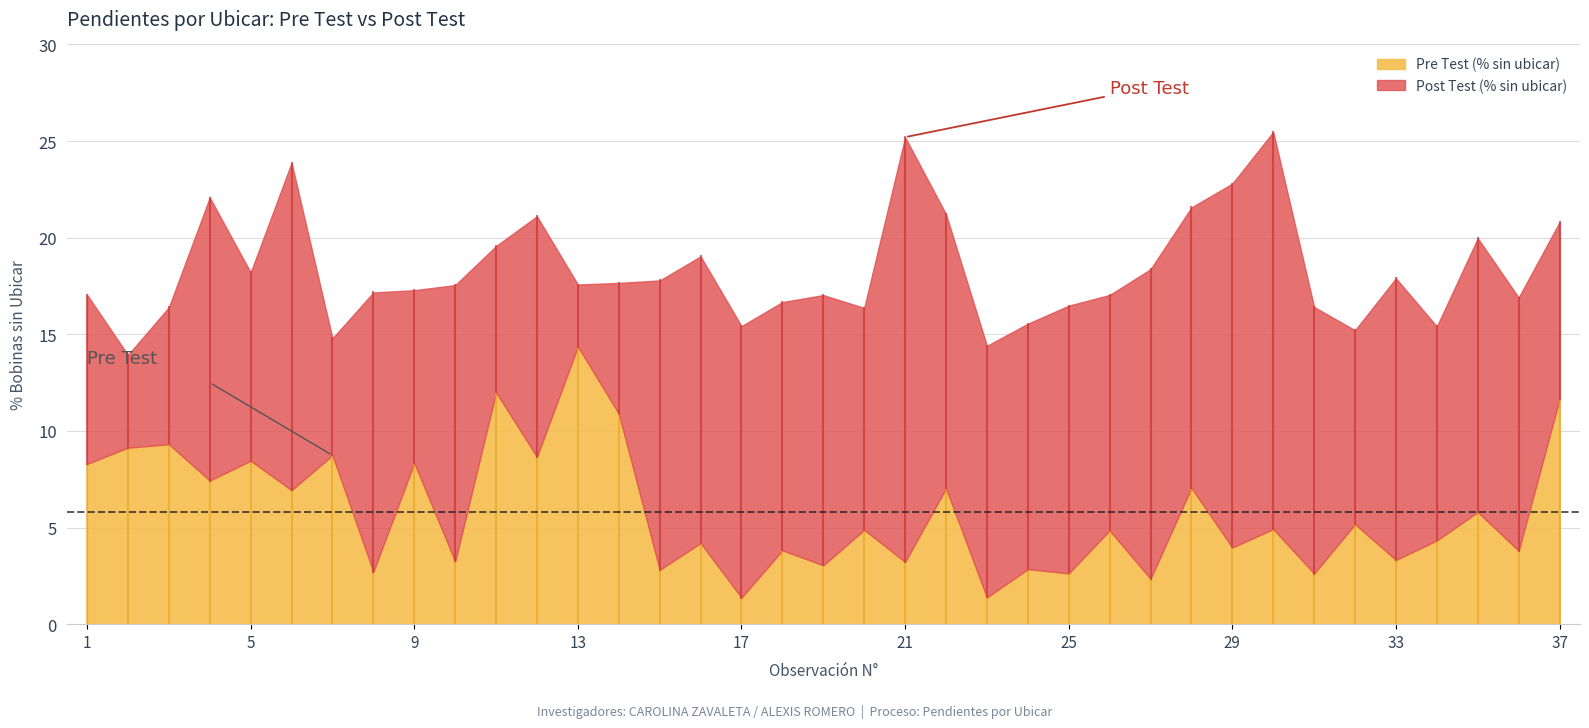

At how many categories does at least one series exceed 25?

2